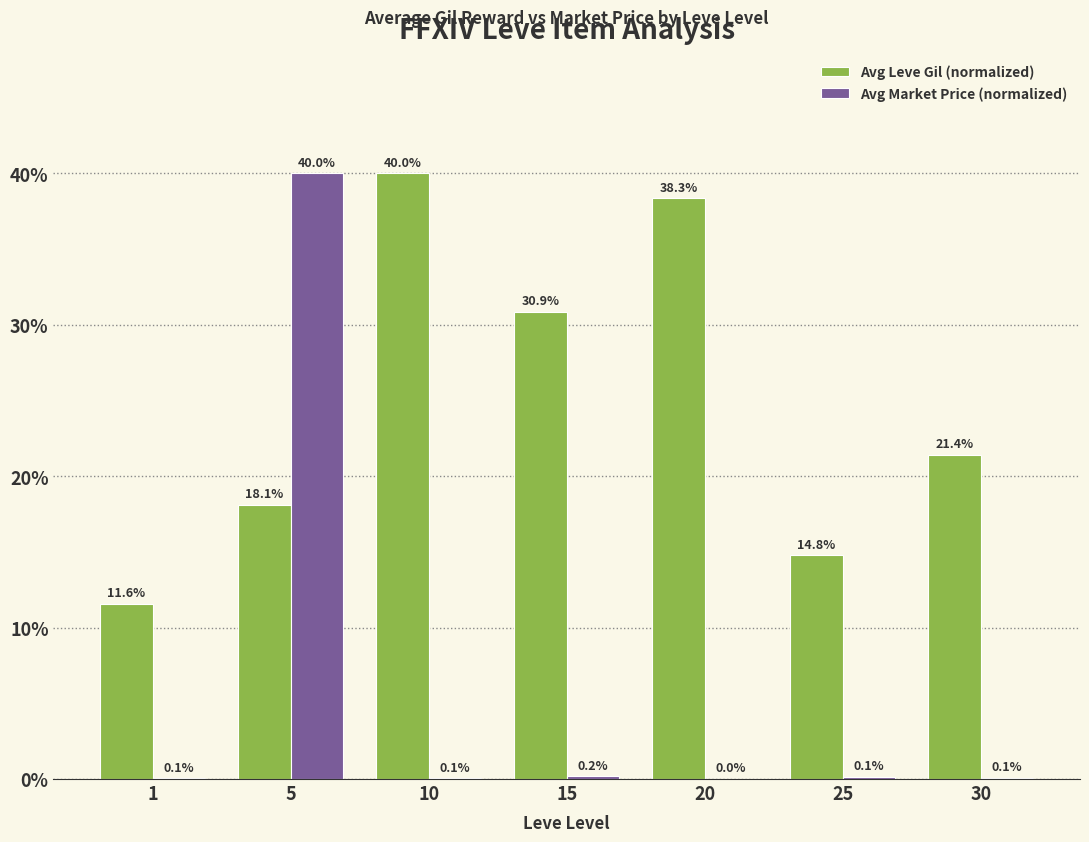

The Avg Leve Gil (normalized) series shows 30.9 at 15. True or false?

True